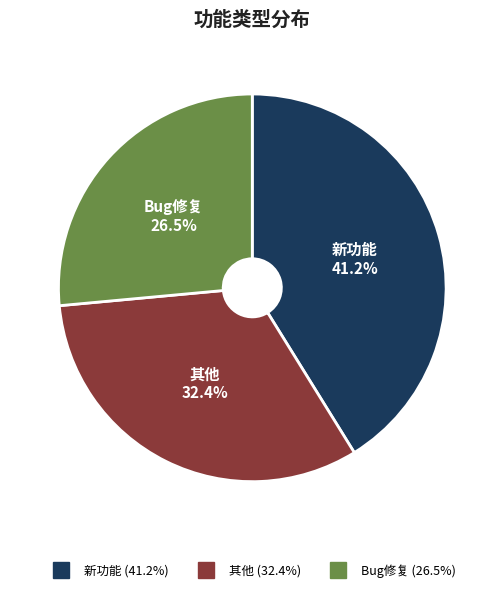

Count the number of slices in the pie.

3